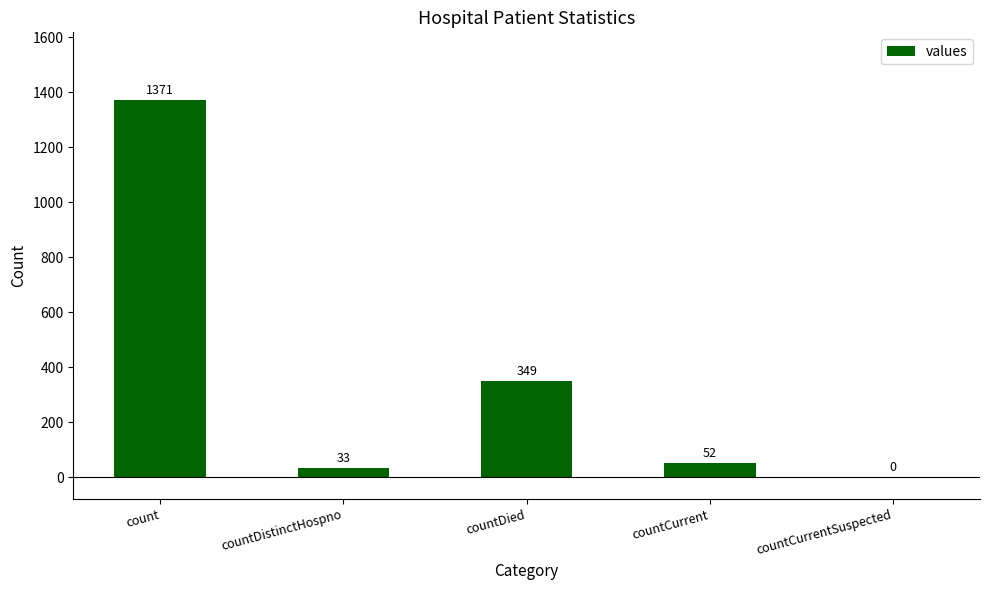

True or false: the data shows 52 at countCurrent.

True